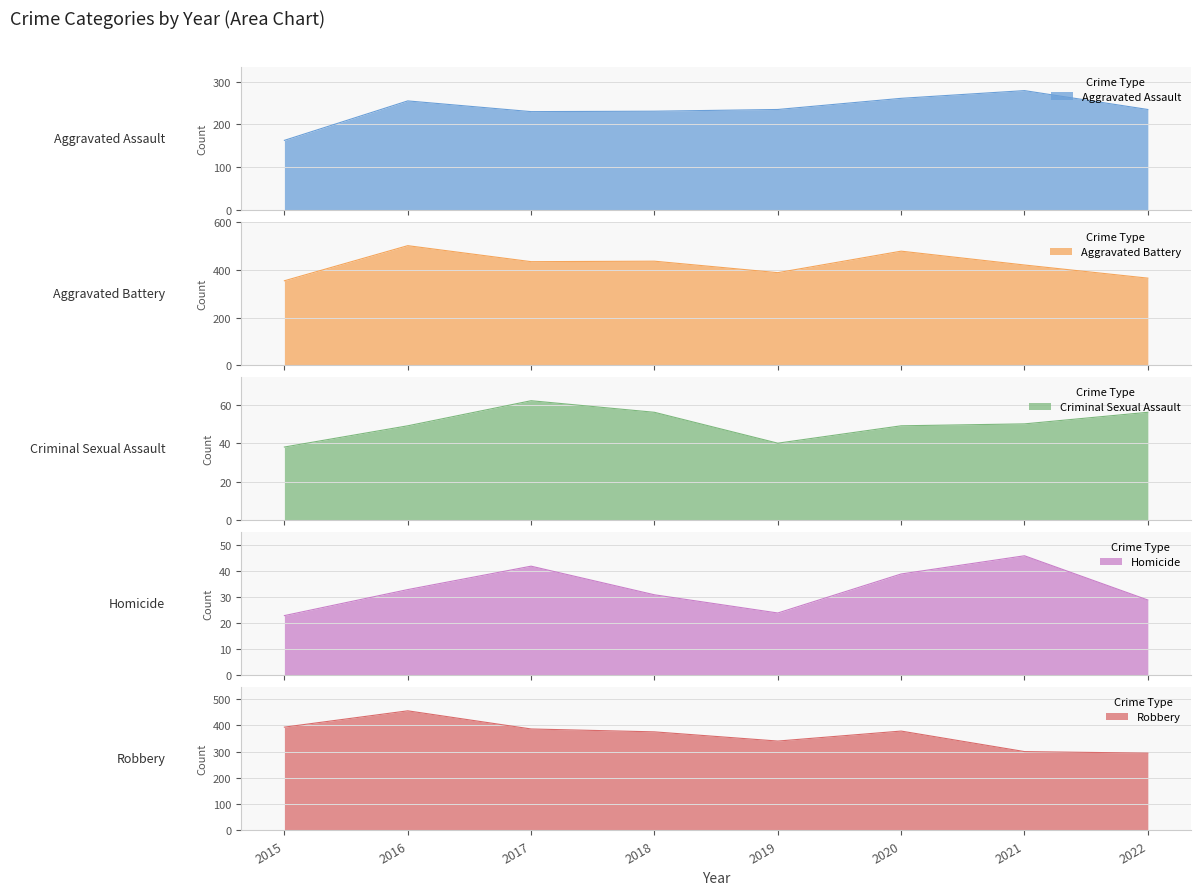

What is the maximum value shown in the chart?

501